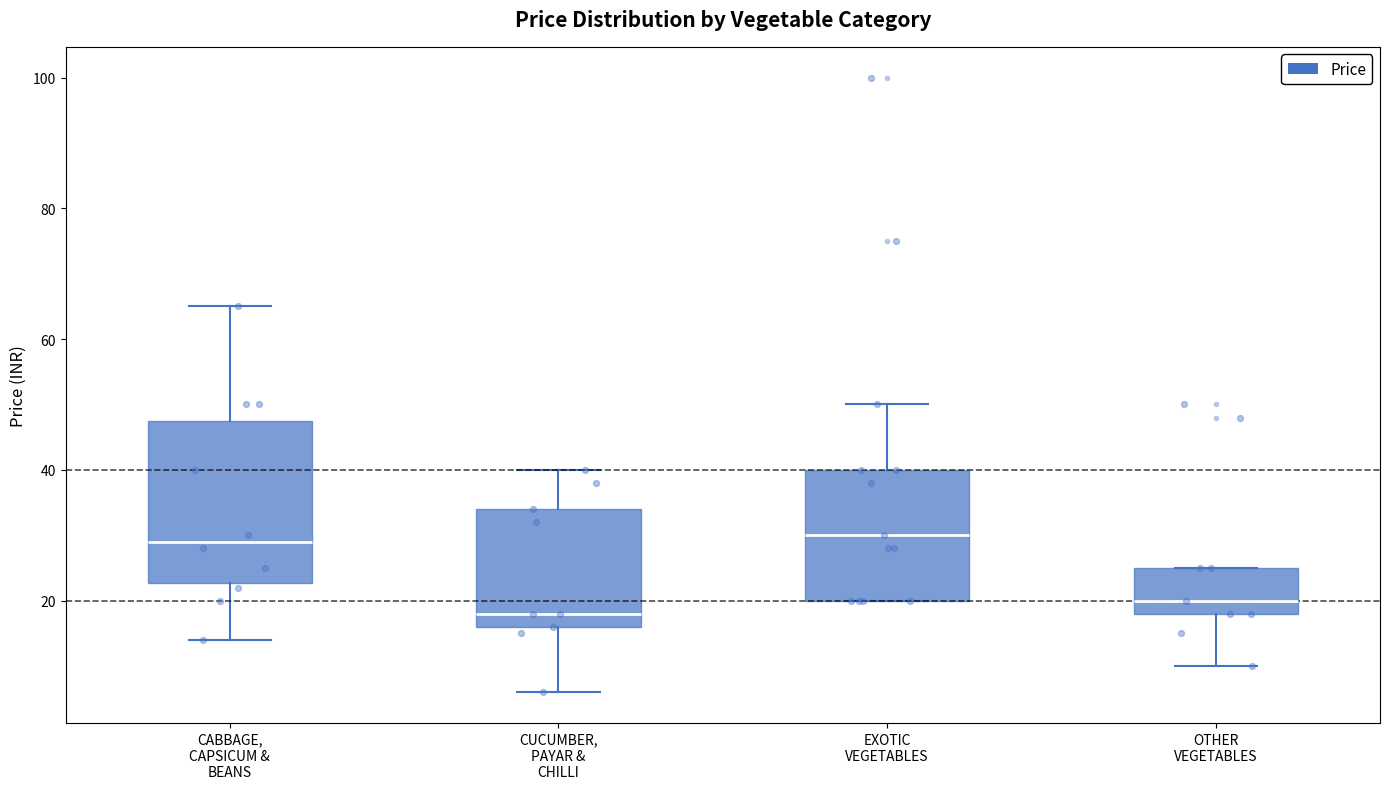

Which box's median line is the lowest?

CUCUMBER, PAYAR & CHILLI